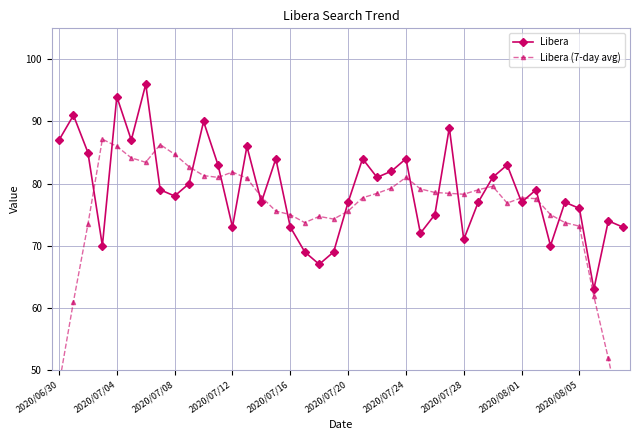

Is the value of Libera (7-day avg) at 23 greater than the value of Libera at 23?

No